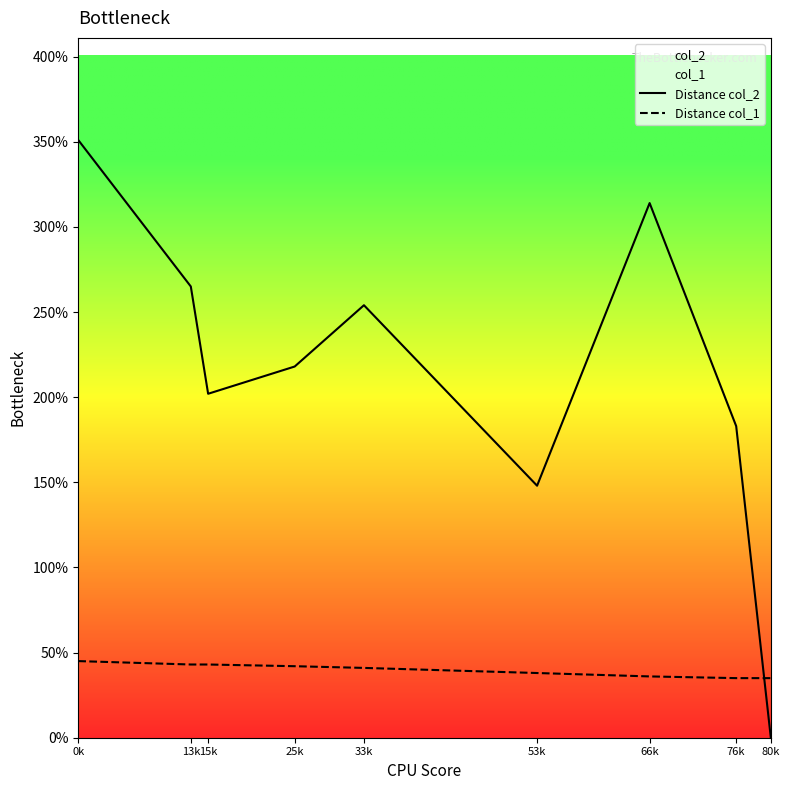

Reading left to right, what are all the values shown in this chart?

Distance col_2: 351	265	202	218	254	148	314	183	0
Distance col_1: 45	43	43	42	41	38	36	35	35